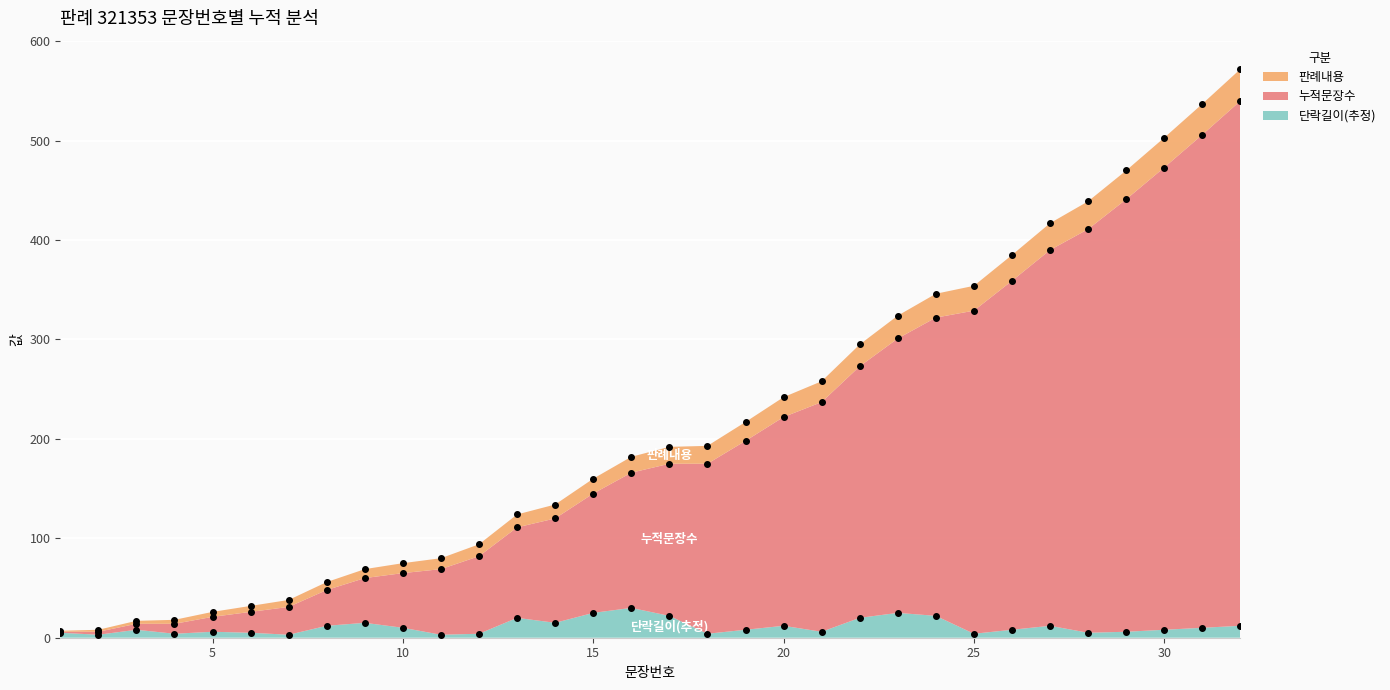

The value of 단락길이(추정) at 2 is 2. True or false?

False